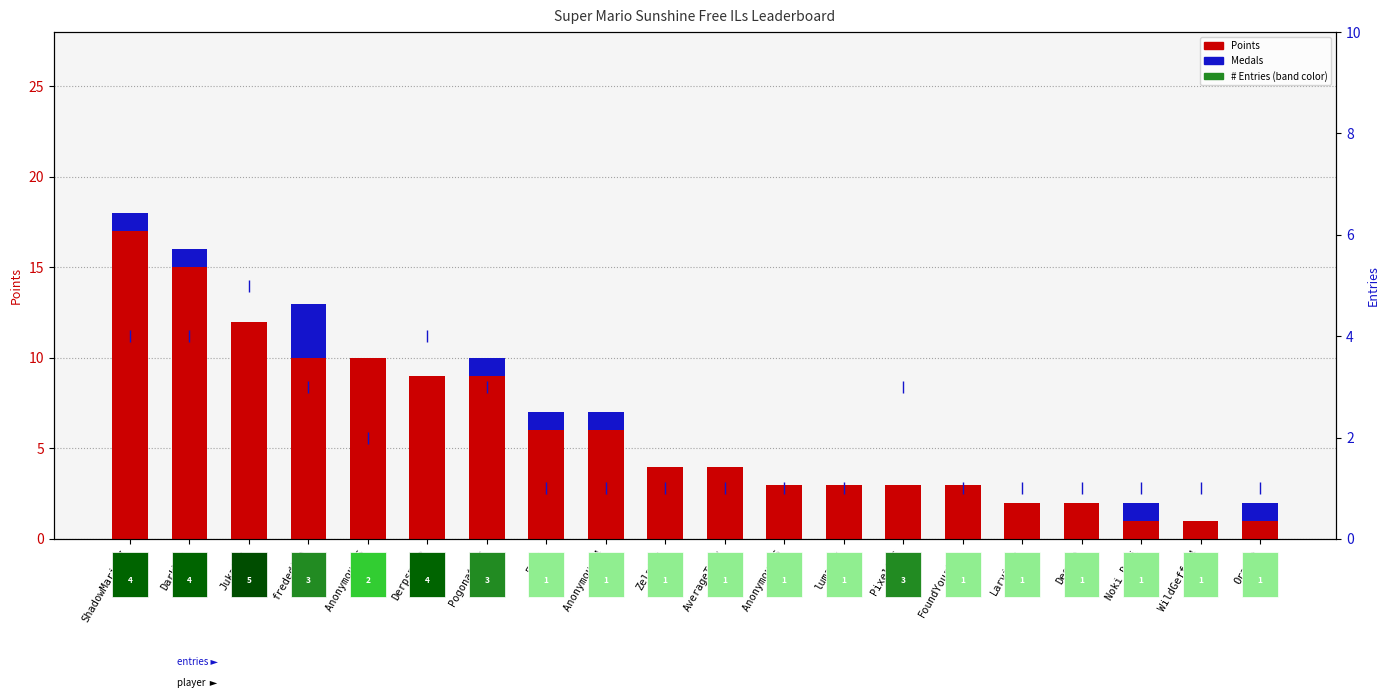

What is the value of the Points bar at the 12th from the left?

3